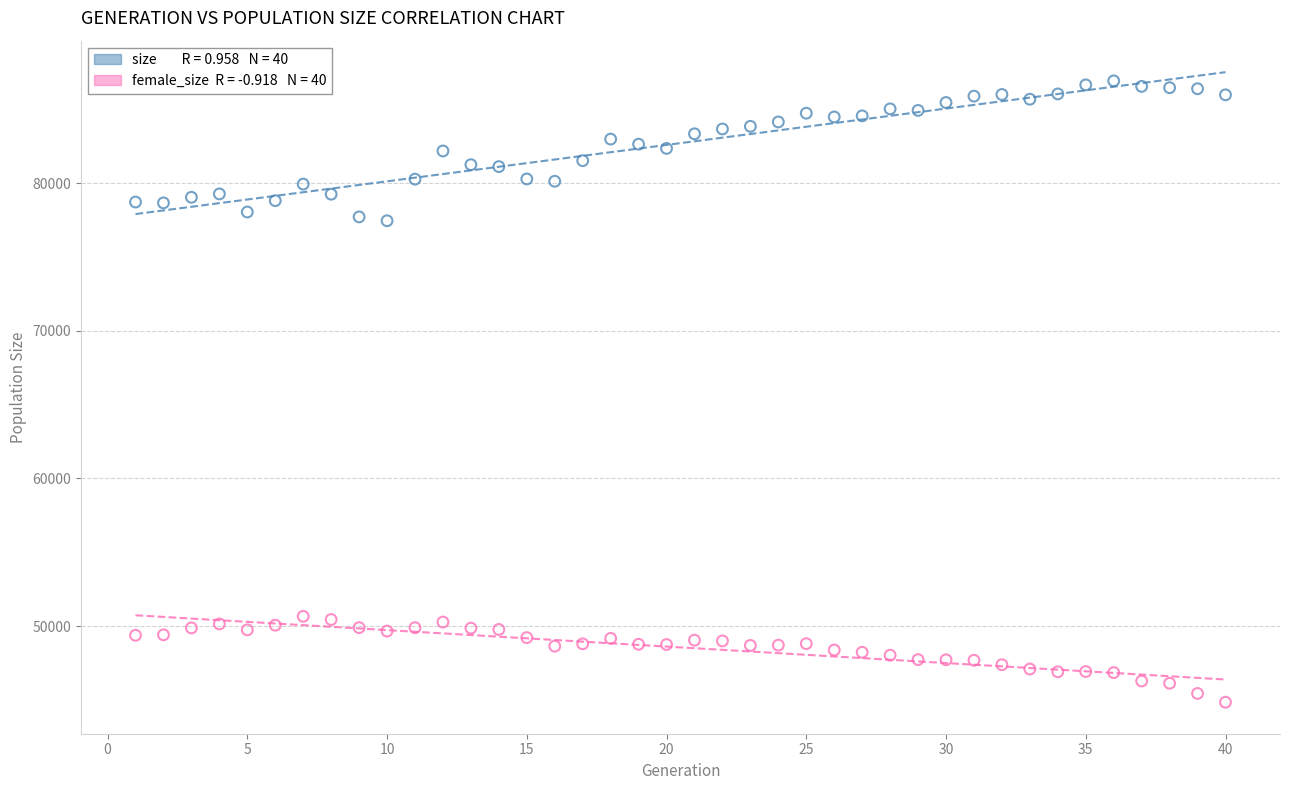

Across all data points, what is the range of X values (max minus min)?

39